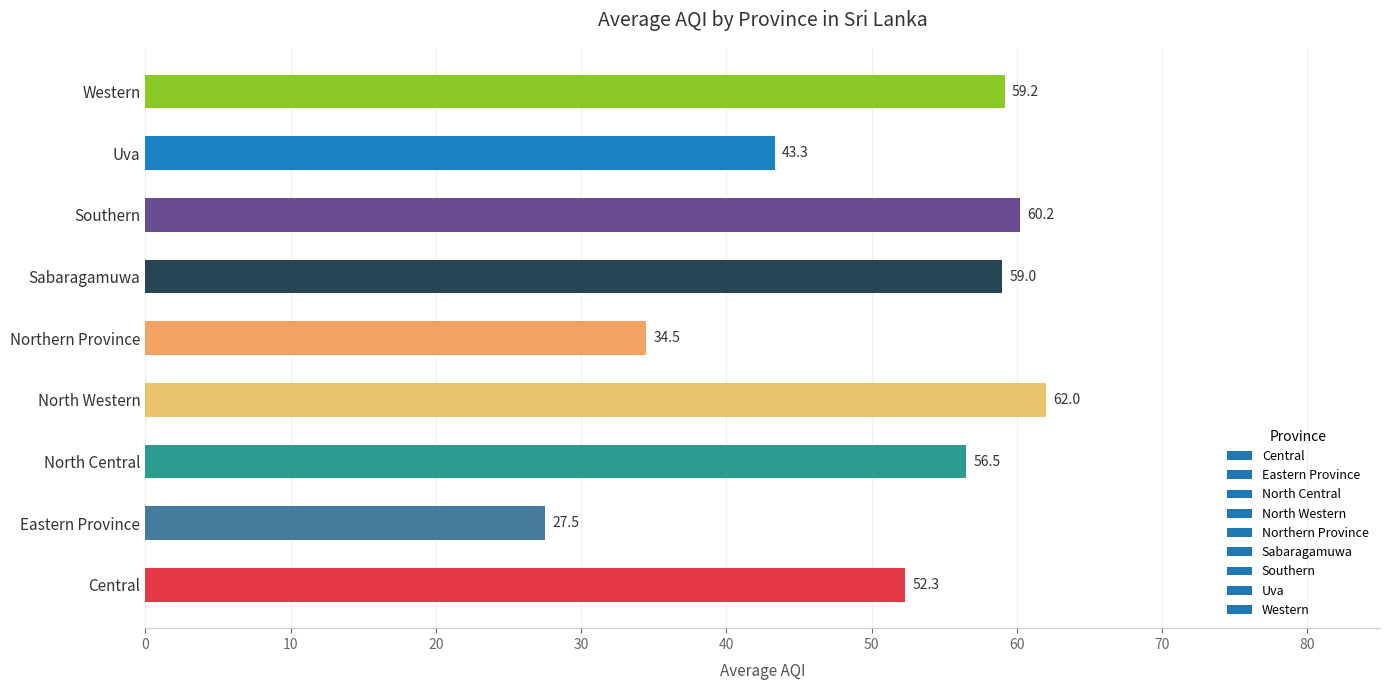

Which label corresponds to the largest value in the chart?

North Western